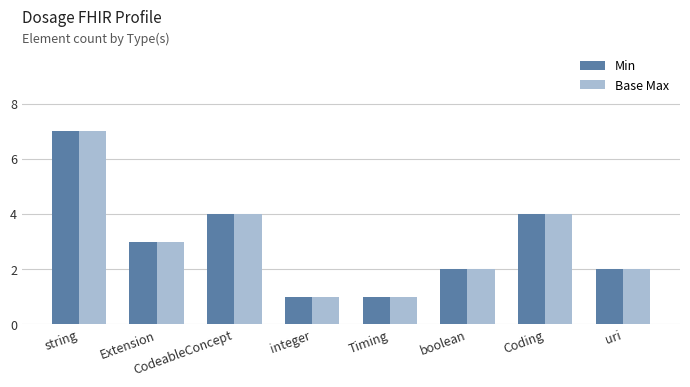

Are the bars grouped side by side (vs. stacked)?

Yes